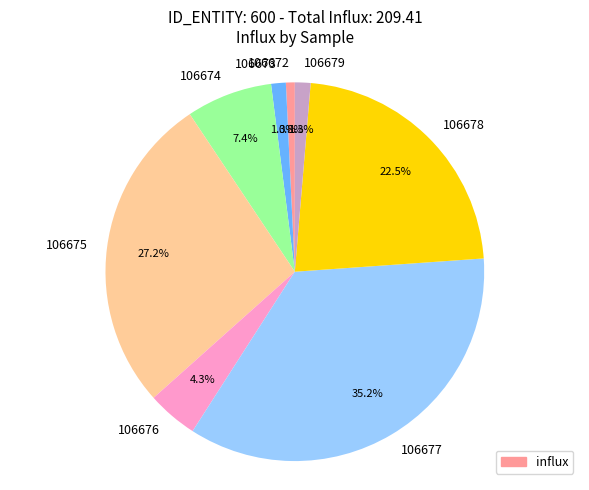

How many segments does this pie chart have?

8